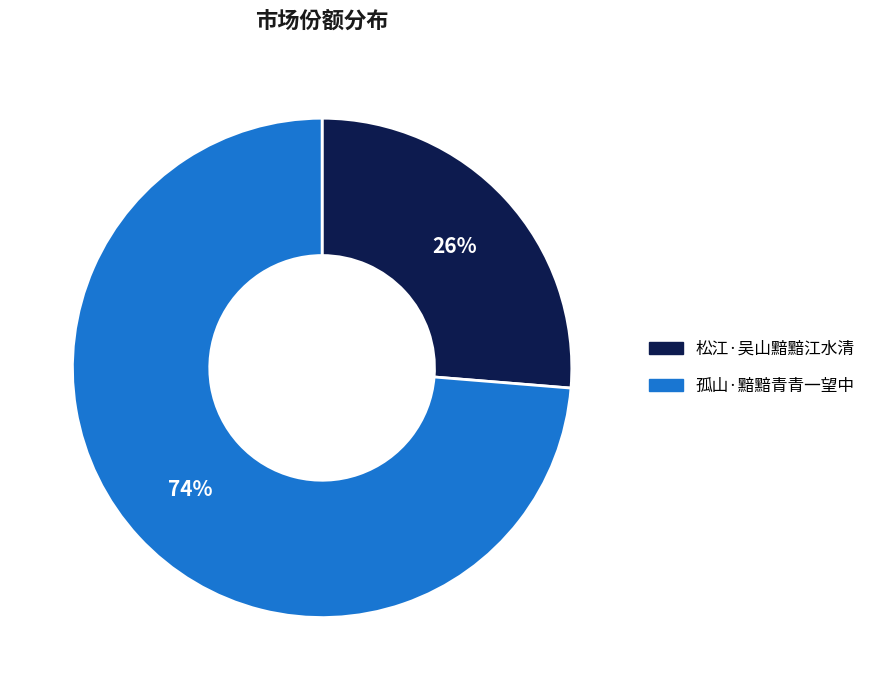

The 松江·吴山黯黯江水清 slice represents 26% of the pie. True or false?

True